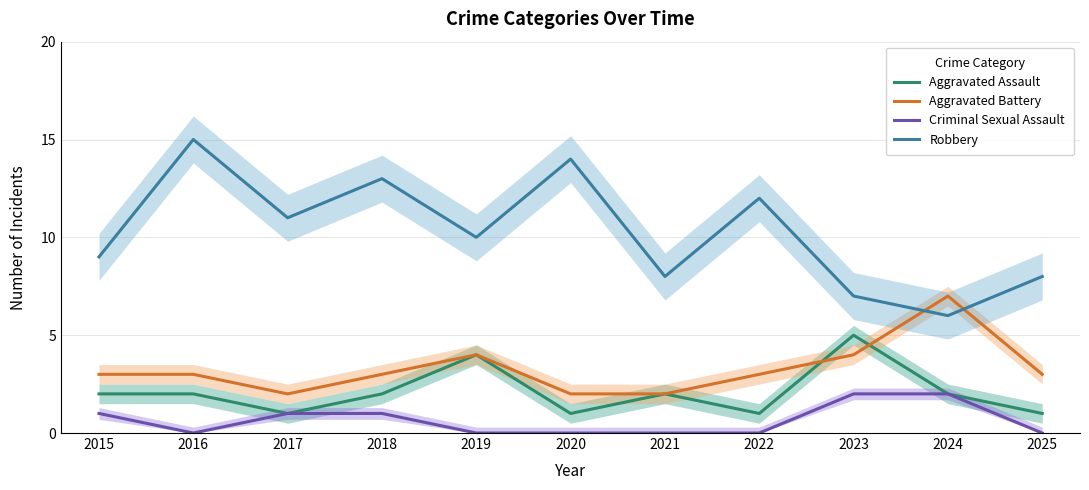

At how many categories does at least one series exceed 12?

3